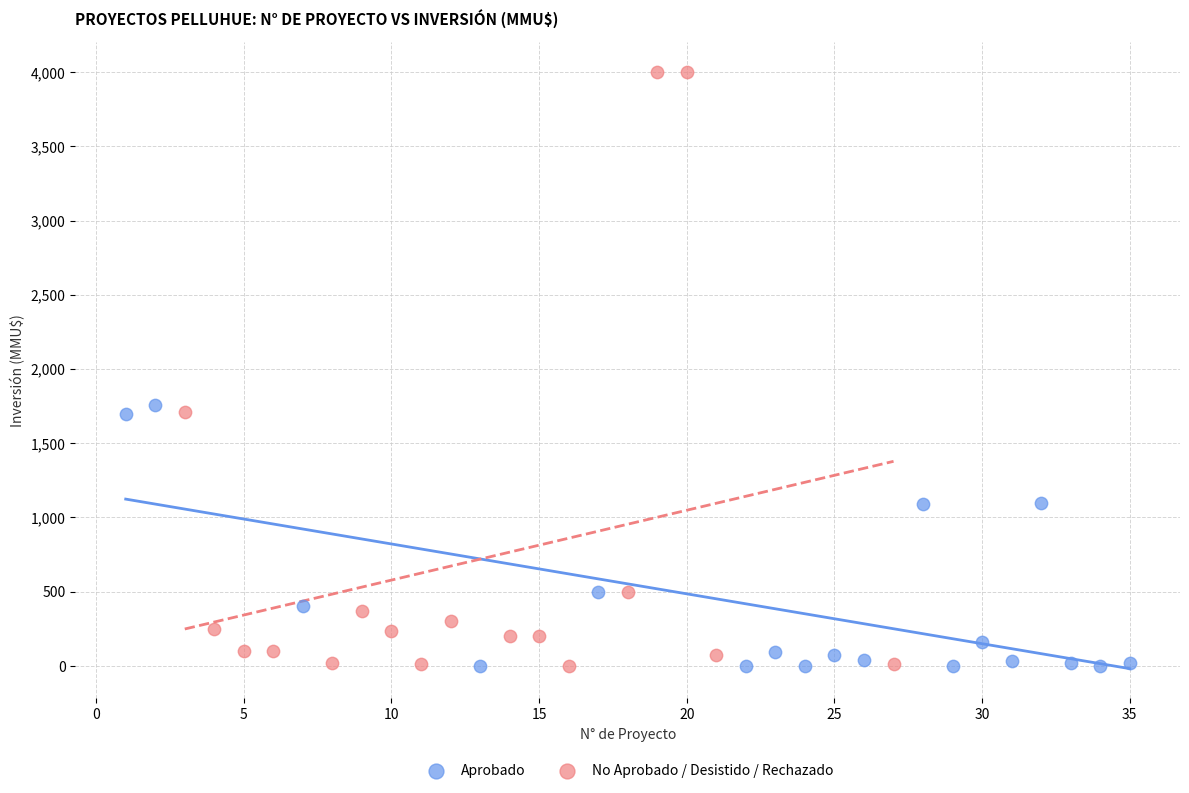

Which series has the largest Y range (max minus min)?

No Aprobado / Desistido / Rechazado